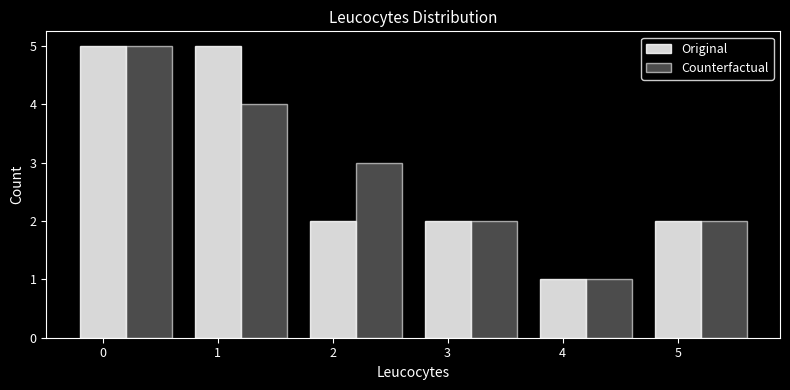

At 1, list the series in order from smallest to largest.

Counterfactual, Original